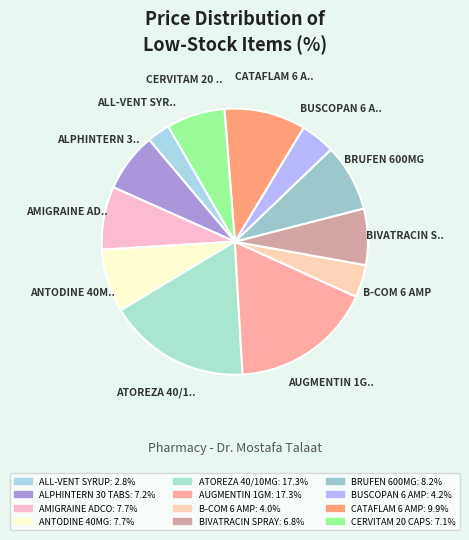

The CERVITAM 20 CAPS slice represents 7% of the pie. True or false?

True